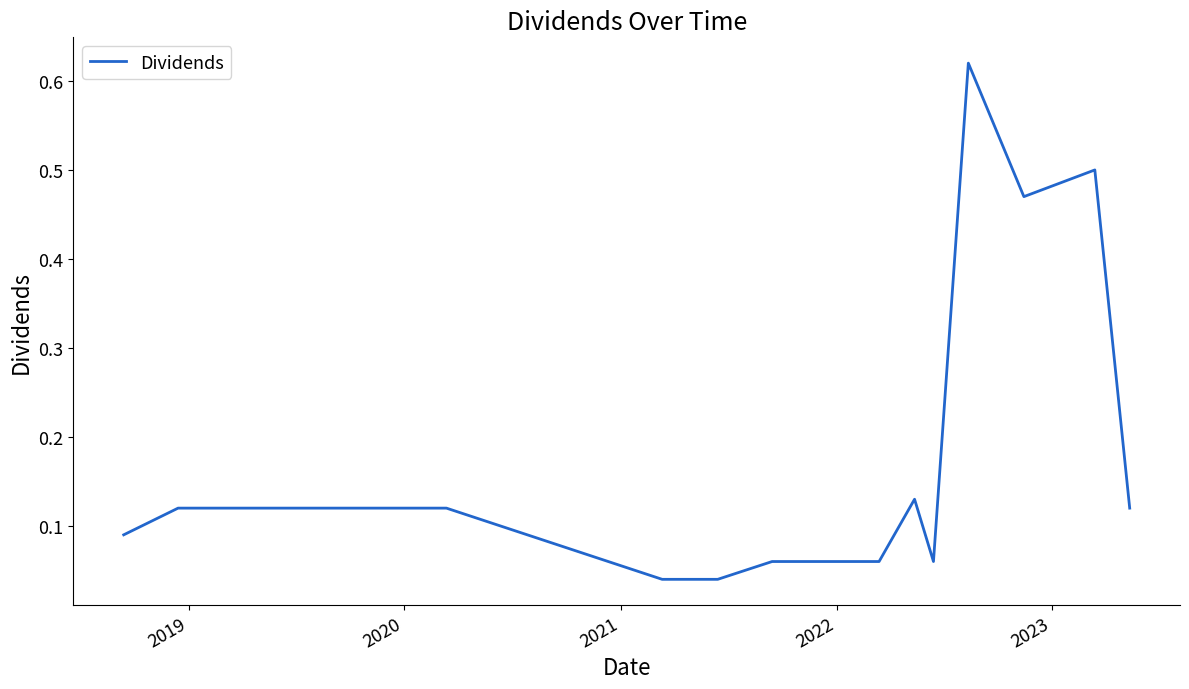

Does the chart display data point markers on the line(s)?

No